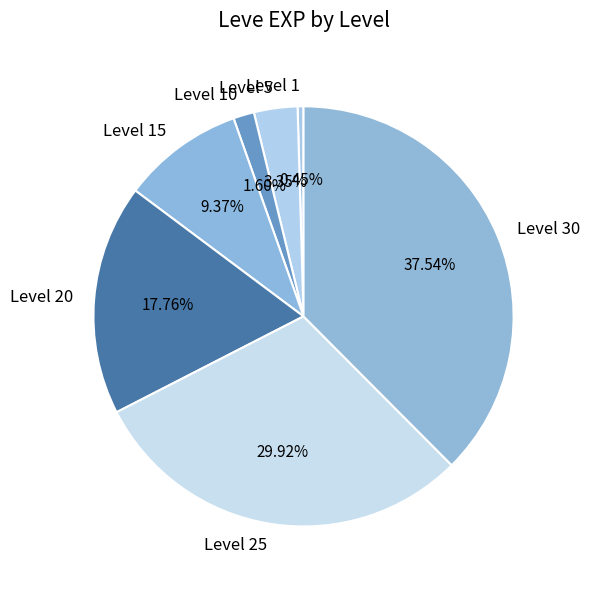

Combined, do Level 20 and Level 10 account for over 50%?

No